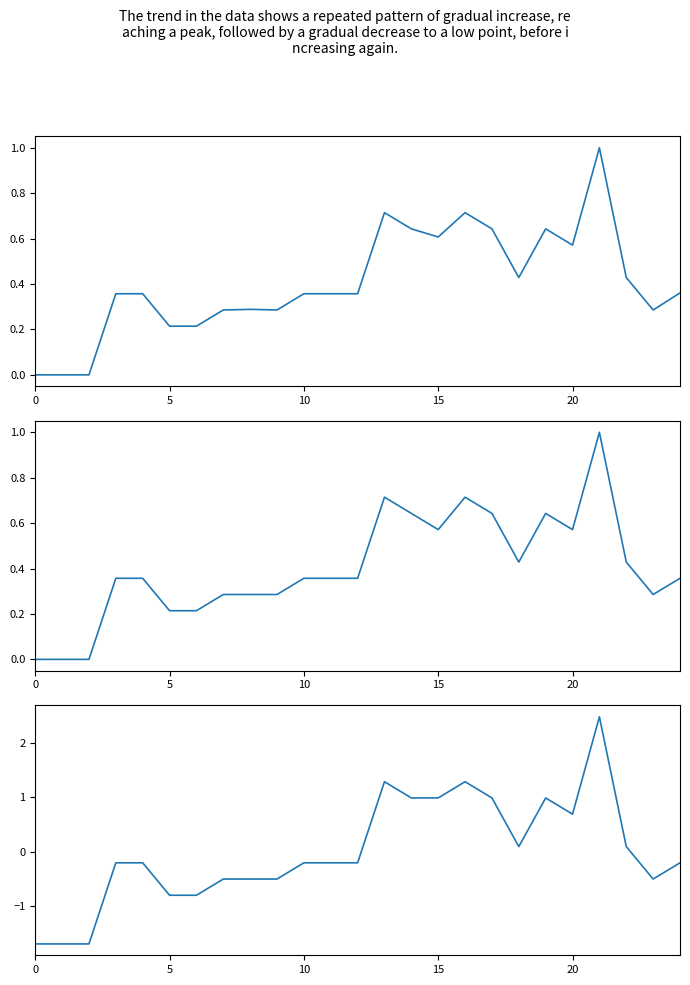

True or false: Precio maximo has a value of 1.5 at 19.

False